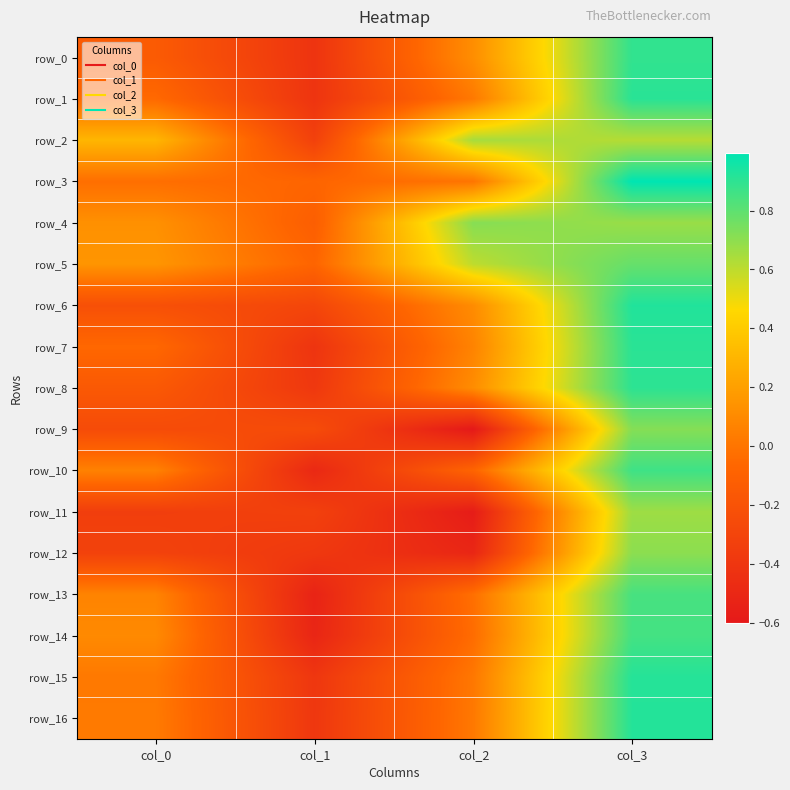

Rank the series by their maximum value, from highest to lowest.

row_3, row_6, row_16, row_15, row_1, row_7, row_8, row_0, row_10, row_14, row_13, row_5, row_9, row_4, row_12, row_11, row_2